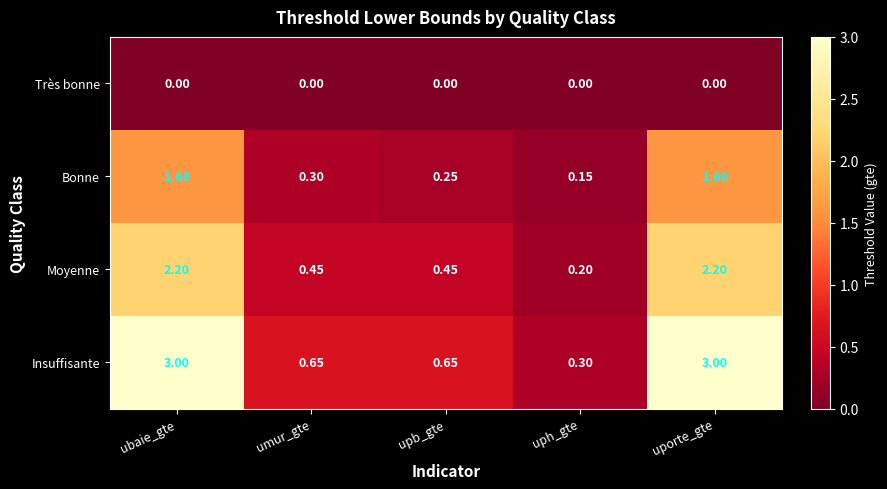

Which series has the largest total across all categories?

Insuffisante